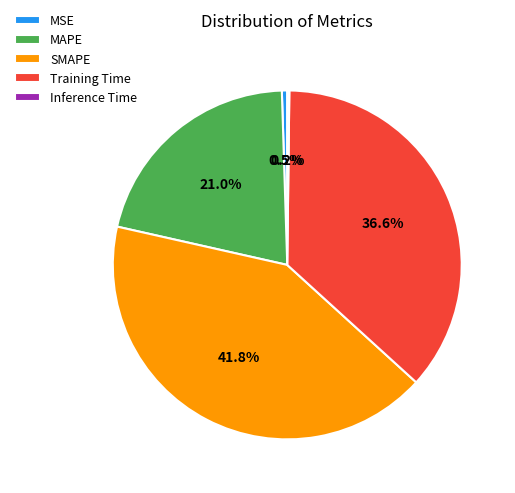

Is it true that MAPE is 21% of the pie?

True